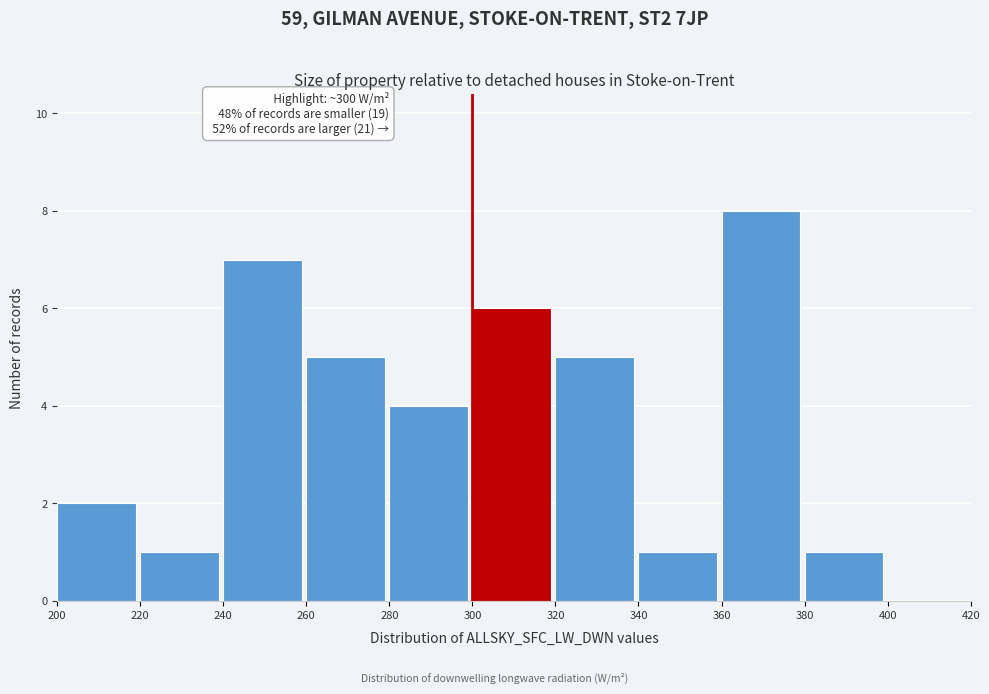

Over which range of the x-axis is the bar tallest?

360 to 380